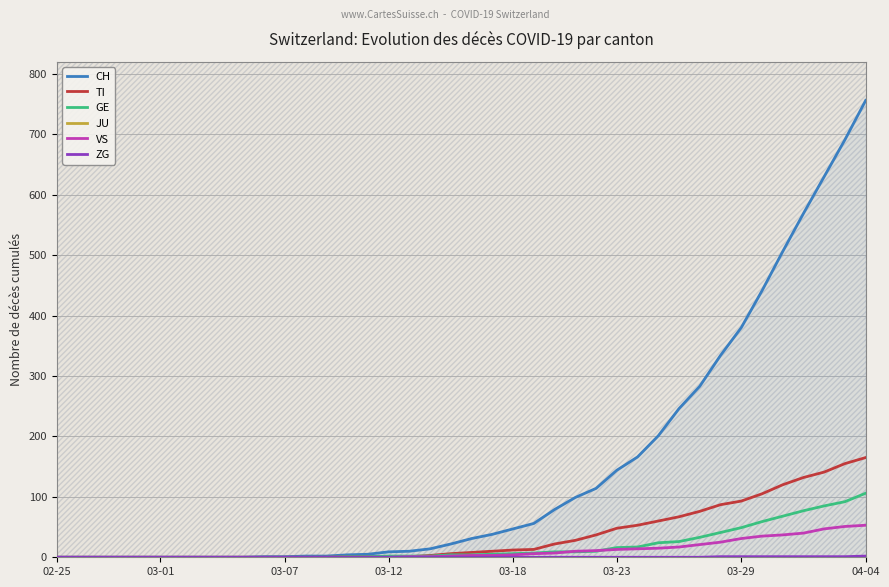

How many data points does each series have?

40